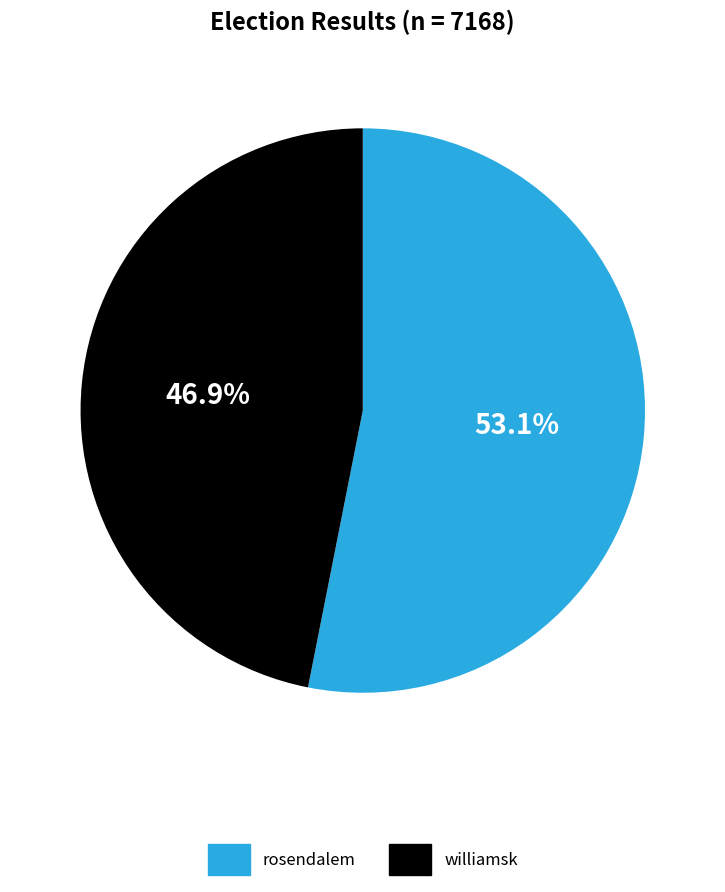

What is the smallest slice in the pie chart?

williamsk